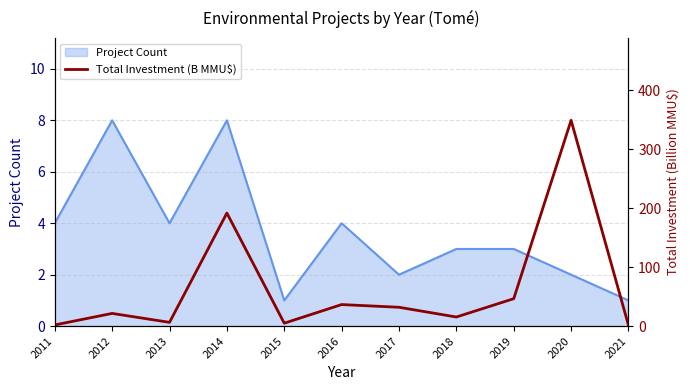

True or false: the data shows 191.8 at 2014.

True